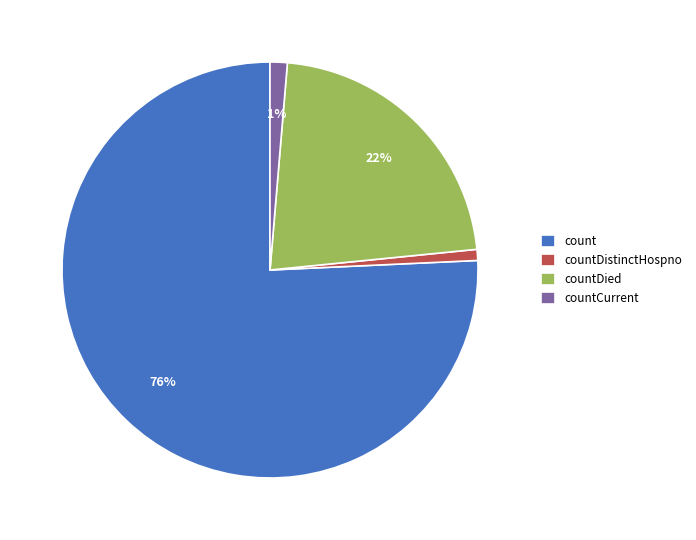

To the nearest percent, what portion does count represent?

76%